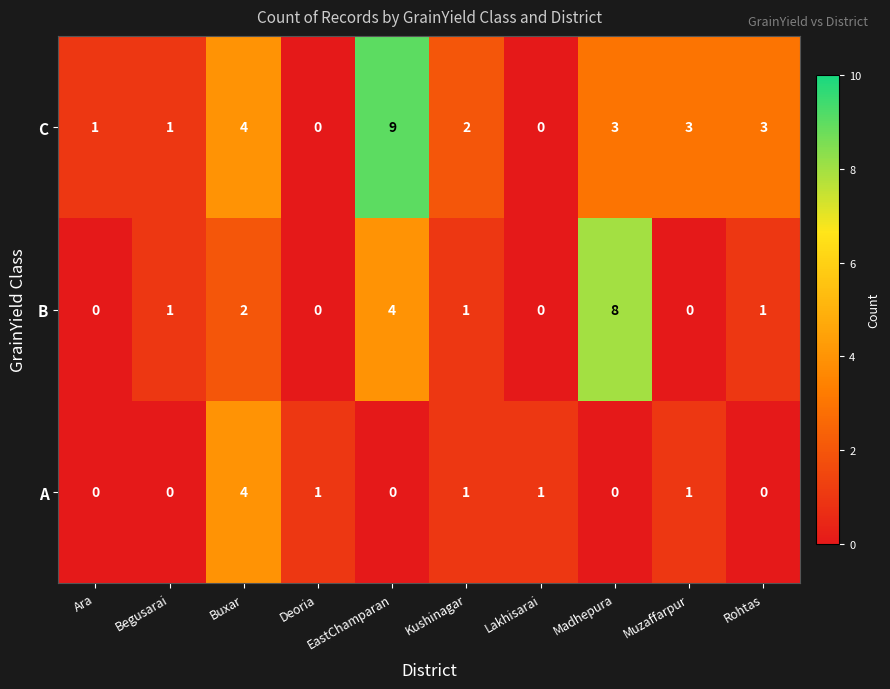

The value of C at Ara is 1. True or false?

True